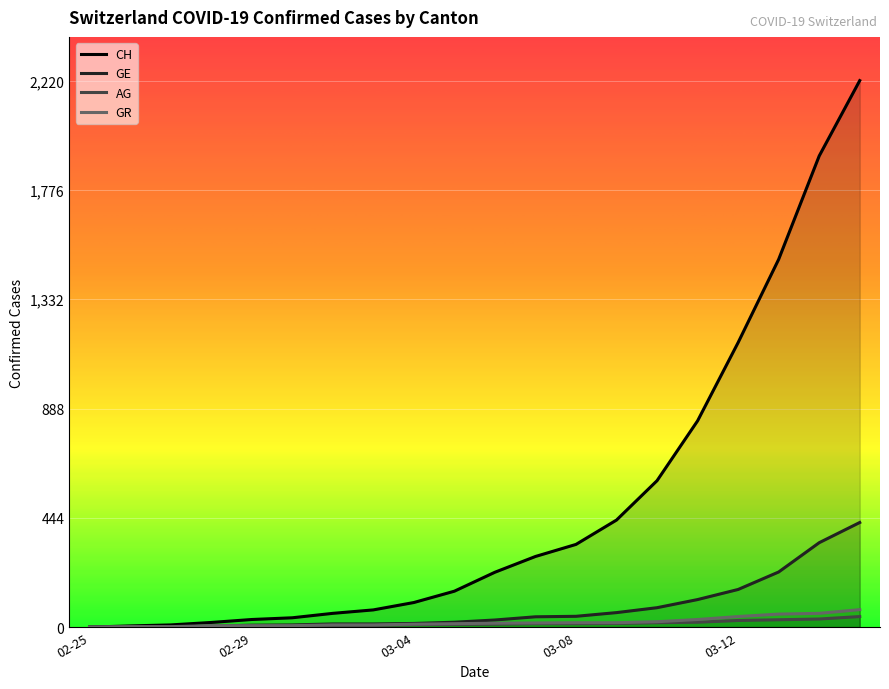

Is it true that GR equals 71 at 2020-03-15?

True